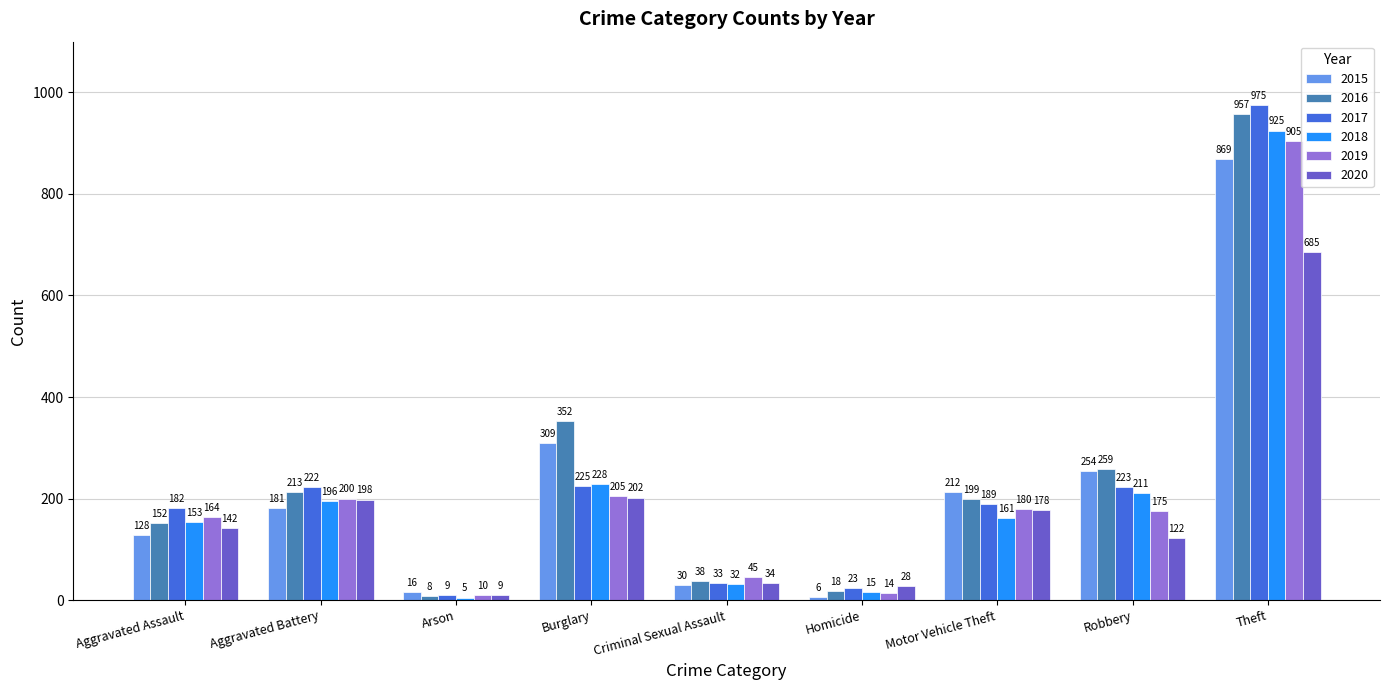

Which series changed the most between Arson and Burglary?

2016